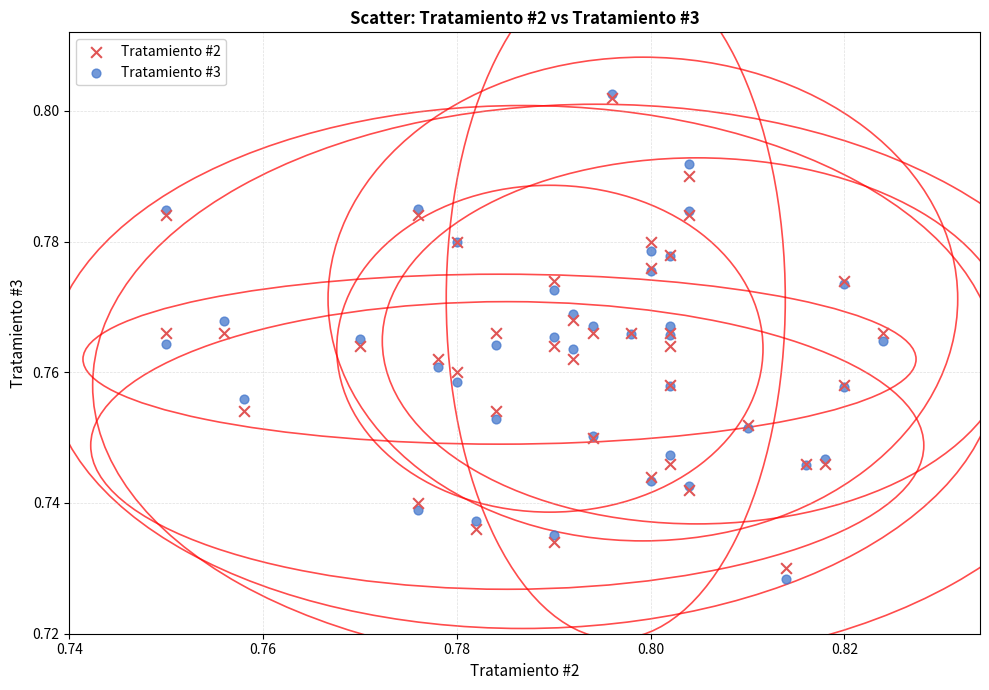

Which series contains the lowest Y value?

Tratamiento #3